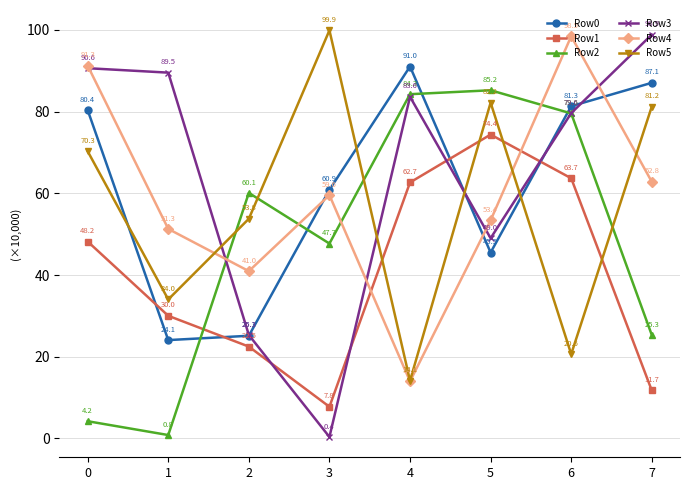

Which series has the widest spread of values?

Row3